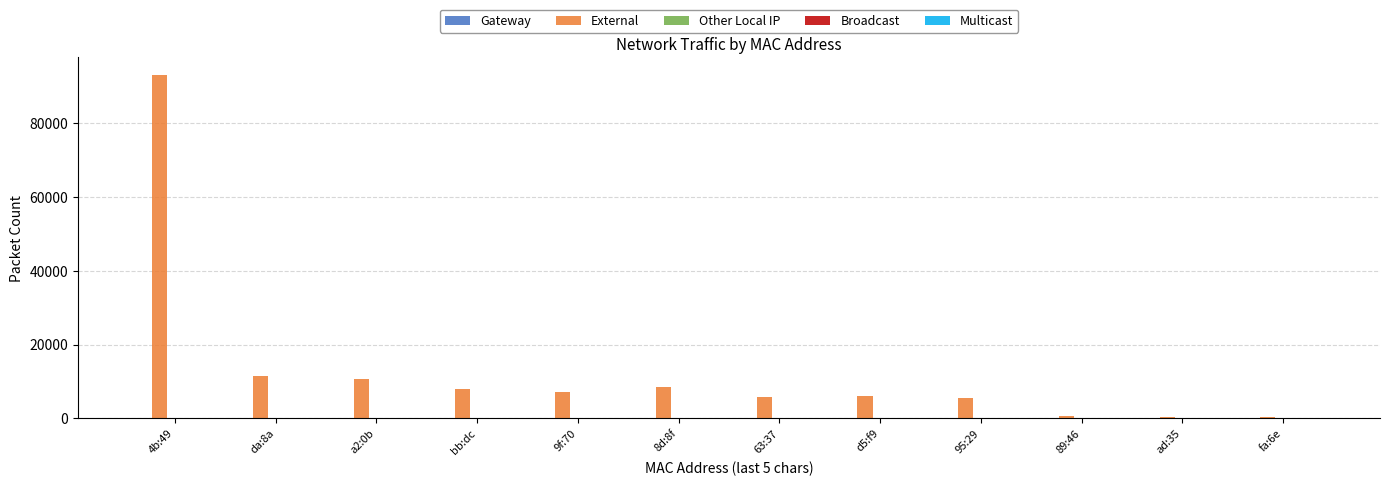

What is the maximum value shown in the chart?

93226